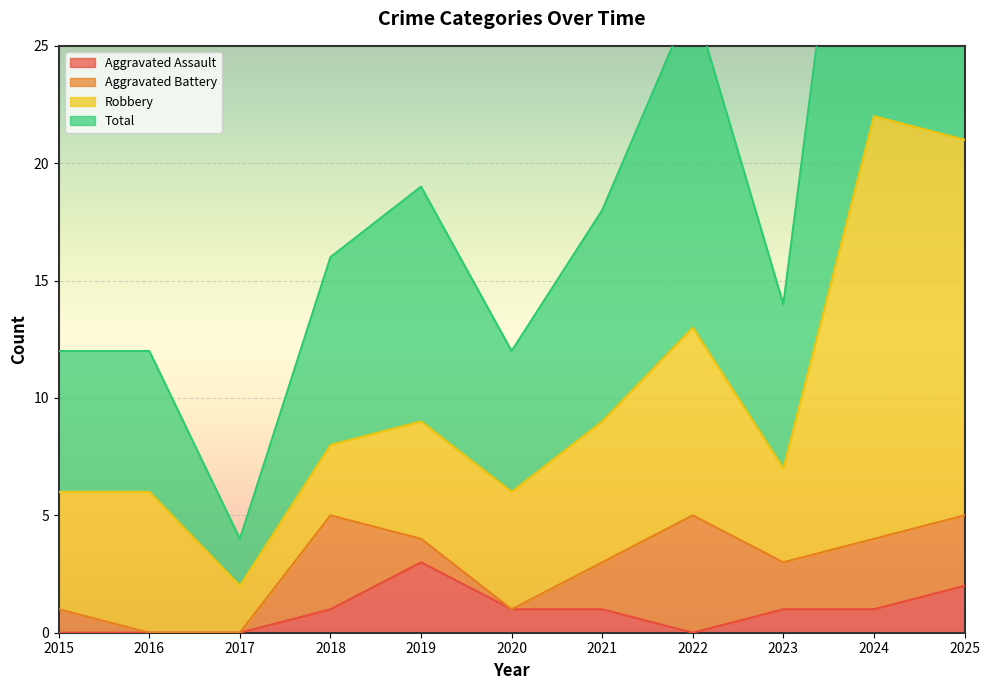

How many interior local valleys does the Aggravated Assault series have?

1